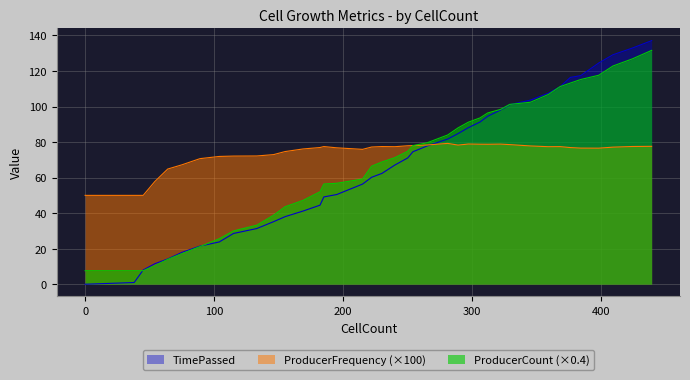

What is the sum of the ProducerFrequency values at 0 and 281?

129.2